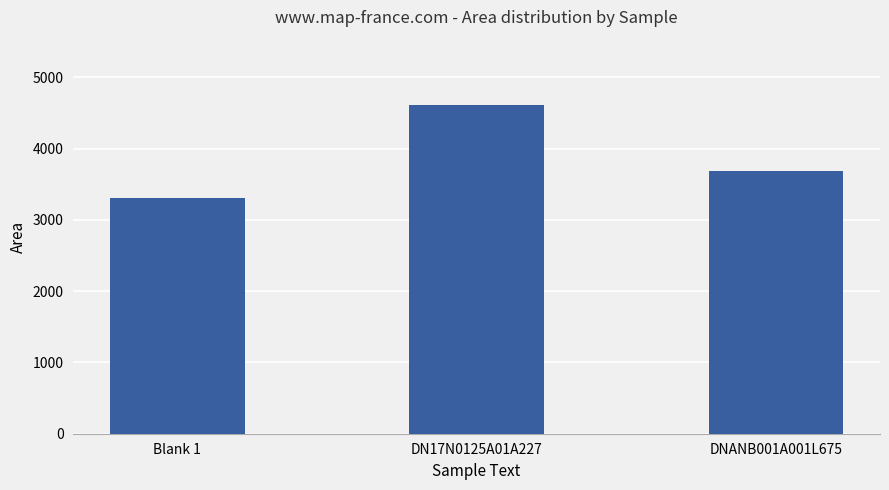

Which has a higher value, Blank 1 or DN17N0125A01A227?

DN17N0125A01A227